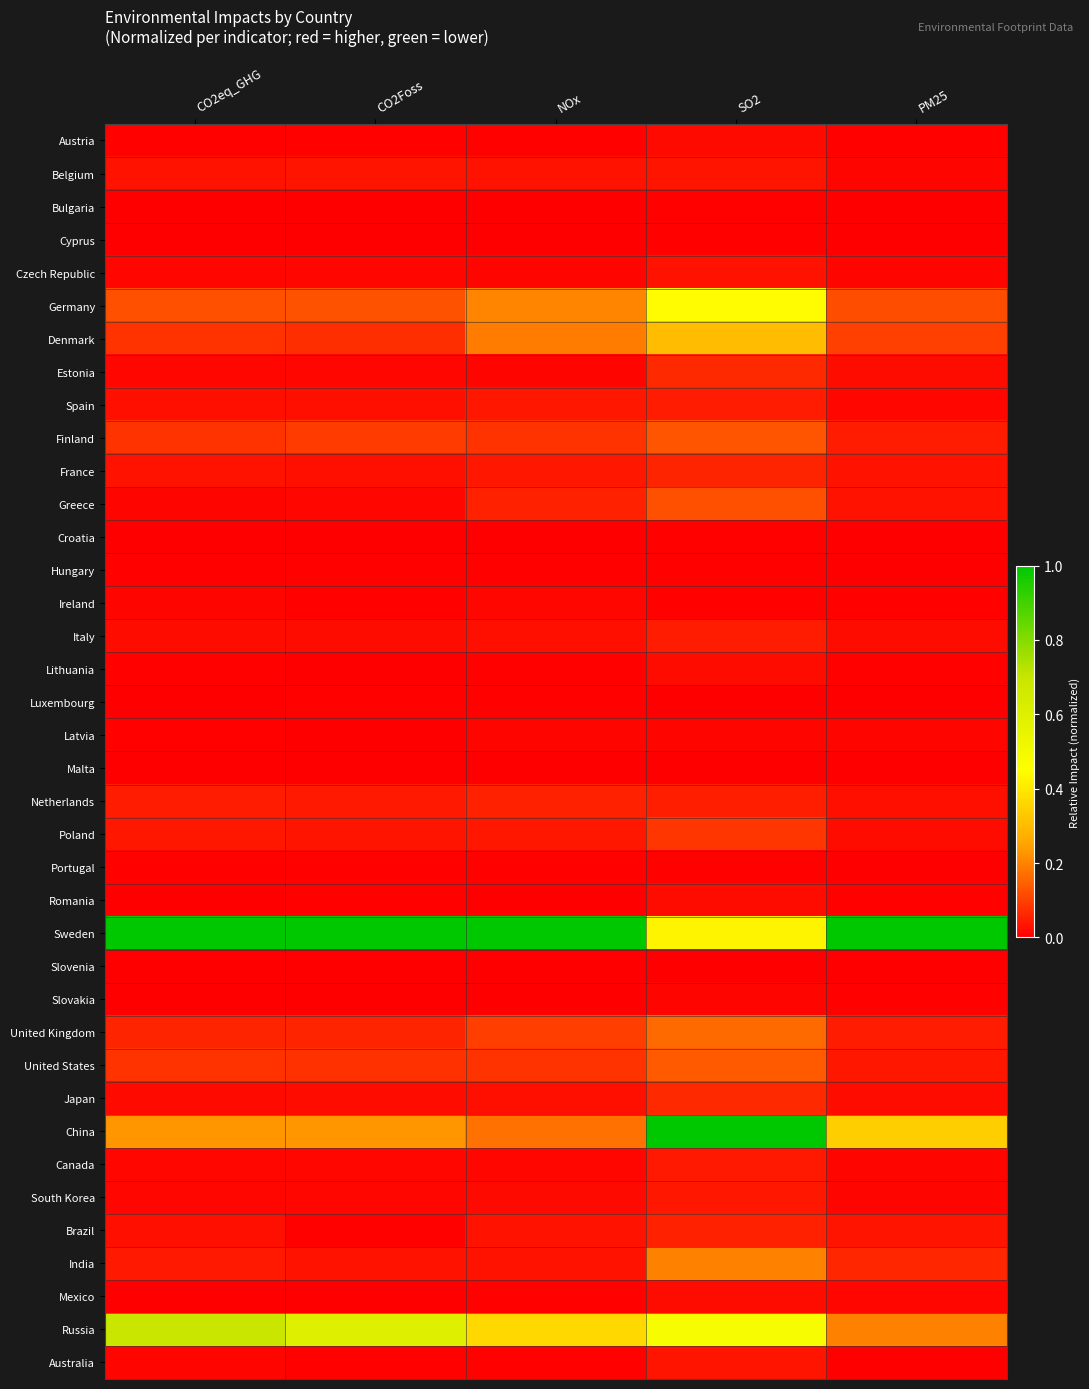

Reading left to right, extract all data points from this chart.

Austria: CO2eq_GHG=0.0	CO2Foss=0.0	NOx=0.0	SO2=0.0	PM25=0.0
Belgium: CO2eq_GHG=0.0	CO2Foss=0.0	NOx=0.0	SO2=0.0	PM25=0.0
Bulgaria: CO2eq_GHG=0.0	CO2Foss=0.0	NOx=0.0	SO2=0.0	PM25=0.0
Cyprus: CO2eq_GHG=0.0	CO2Foss=0.0	NOx=0.0	SO2=0.0	PM25=0.0
Czech Republic: CO2eq_GHG=0.0	CO2Foss=0.0	NOx=0.0	SO2=0.0	PM25=0.0
Germany: CO2eq_GHG=0.1	CO2Foss=0.1	NOx=0.2	SO2=0.4	PM25=0.1
Denmark: CO2eq_GHG=0.1	CO2Foss=0.1	NOx=0.2	SO2=0.3	PM25=0.1
Estonia: CO2eq_GHG=0.0	CO2Foss=0.0	NOx=0.0	SO2=0.1	PM25=0.0
Spain: CO2eq_GHG=0.0	CO2Foss=0.0	NOx=0.0	SO2=0.0	PM25=0.0
Finland: CO2eq_GHG=0.1	CO2Foss=0.1	NOx=0.1	SO2=0.1	PM25=0.0
France: CO2eq_GHG=0.0	CO2Foss=0.0	NOx=0.0	SO2=0.1	PM25=0.0
Greece: CO2eq_GHG=0.0	CO2Foss=0.0	NOx=0.1	SO2=0.1	PM25=0.0
Croatia: CO2eq_GHG=0.0	CO2Foss=0.0	NOx=0.0	SO2=0.0	PM25=0.0
Hungary: CO2eq_GHG=0.0	CO2Foss=0.0	NOx=0.0	SO2=0.0	PM25=0.0
Ireland: CO2eq_GHG=0.0	CO2Foss=0.0	NOx=0.0	SO2=0.0	PM25=0.0
Italy: CO2eq_GHG=0.0	CO2Foss=0.0	NOx=0.0	SO2=0.0	PM25=0.0
Lithuania: CO2eq_GHG=0.0	CO2Foss=0.0	NOx=0.0	SO2=0.0	PM25=0.0
Luxembourg: CO2eq_GHG=0.0	CO2Foss=0.0	NOx=0.0	SO2=0.0	PM25=0.0
Latvia: CO2eq_GHG=0.0	CO2Foss=0.0	NOx=0.0	SO2=0.0	PM25=0.0
Malta: CO2eq_GHG=0.0	CO2Foss=0.0	NOx=0.0	SO2=0.0	PM25=0.0
Netherlands: CO2eq_GHG=0.0	CO2Foss=0.0	NOx=0.1	SO2=0.1	PM25=0.0
Poland: CO2eq_GHG=0.0	CO2Foss=0.0	NOx=0.0	SO2=0.1	PM25=0.0
Portugal: CO2eq_GHG=0.0	CO2Foss=0.0	NOx=0.0	SO2=0.0	PM25=0.0
Romania: CO2eq_GHG=0.0	CO2Foss=0.0	NOx=0.0	SO2=0.0	PM25=0.0
Sweden: CO2eq_GHG=1.0	CO2Foss=1.0	NOx=1.0	SO2=0.4	PM25=1.0
Slovenia: CO2eq_GHG=0.0	CO2Foss=0.0	NOx=0.0	SO2=0.0	PM25=0.0
Slovakia: CO2eq_GHG=0.0	CO2Foss=0.0	NOx=0.0	SO2=0.0	PM25=0.0
United Kingdom: CO2eq_GHG=0.1	CO2Foss=0.1	NOx=0.1	SO2=0.2	PM25=0.0
United States: CO2eq_GHG=0.1	CO2Foss=0.1	NOx=0.1	SO2=0.1	PM25=0.0
Japan: CO2eq_GHG=0.0	CO2Foss=0.0	NOx=0.0	SO2=0.1	PM25=0.0
China: CO2eq_GHG=0.2	CO2Foss=0.2	NOx=0.2	SO2=1.0	PM25=0.3
Canada: CO2eq_GHG=0.0	CO2Foss=0.0	NOx=0.0	SO2=0.0	PM25=0.0
South Korea: CO2eq_GHG=0.0	CO2Foss=0.0	NOx=0.0	SO2=0.0	PM25=0.0
Brazil: CO2eq_GHG=0.0	CO2Foss=0.0	NOx=0.0	SO2=0.1	PM25=0.0
India: CO2eq_GHG=0.0	CO2Foss=0.0	NOx=0.0	SO2=0.2	PM25=0.1
Mexico: CO2eq_GHG=0.0	CO2Foss=0.0	NOx=0.0	SO2=0.0	PM25=0.0
Russia: CO2eq_GHG=0.7	CO2Foss=0.6	NOx=0.4	SO2=0.5	PM25=0.2
Australia: CO2eq_GHG=0.0	CO2Foss=0.0	NOx=0.0	SO2=0.0	PM25=0.0